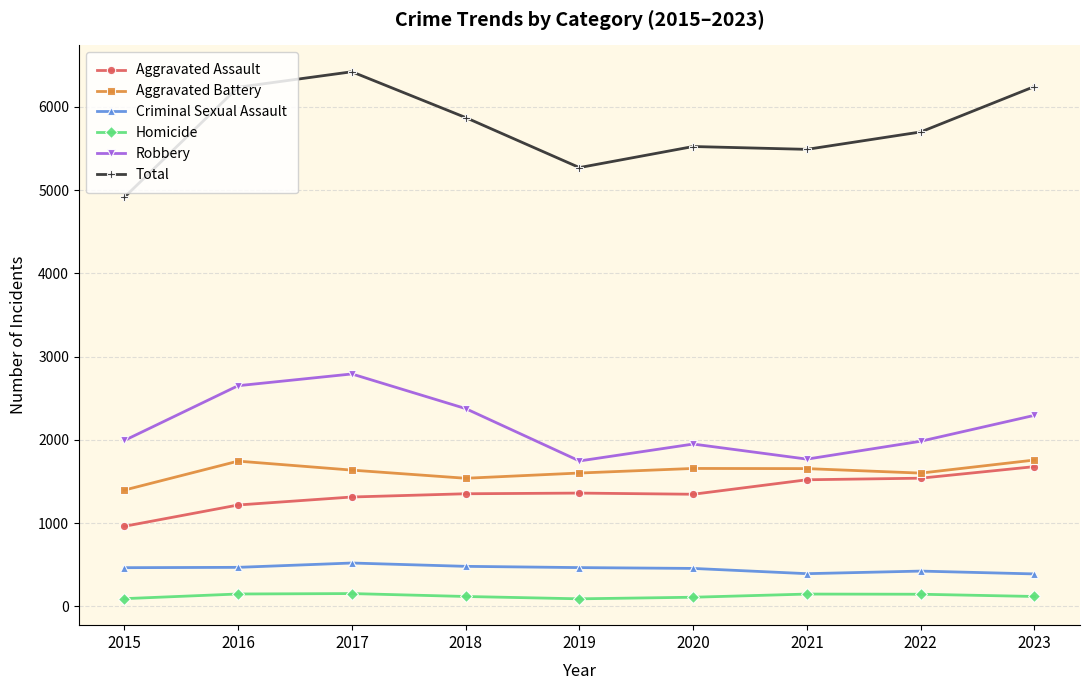

Between 2018 and 2019, which series saw the biggest shift?

Robbery